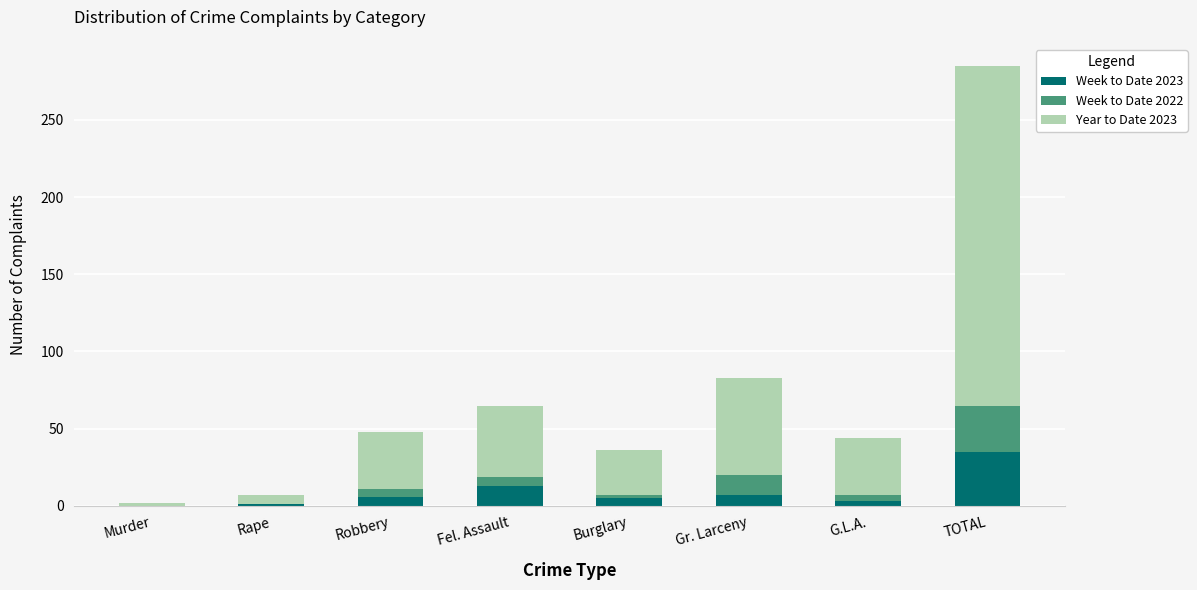

The Week to Date 2023 series shows 13 at Fel. Assault. True or false?

True